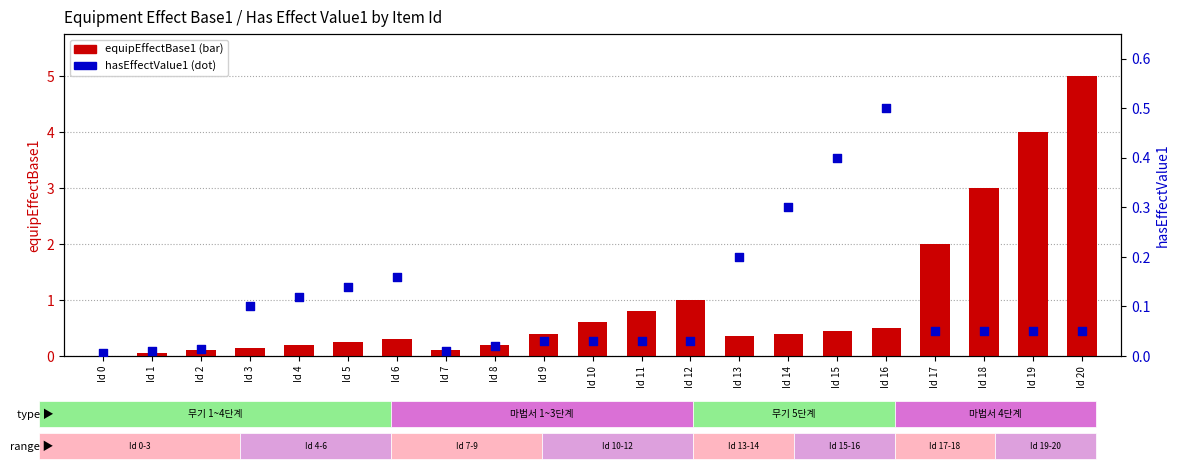

At which category is the sum across all series the highest?

Id 20